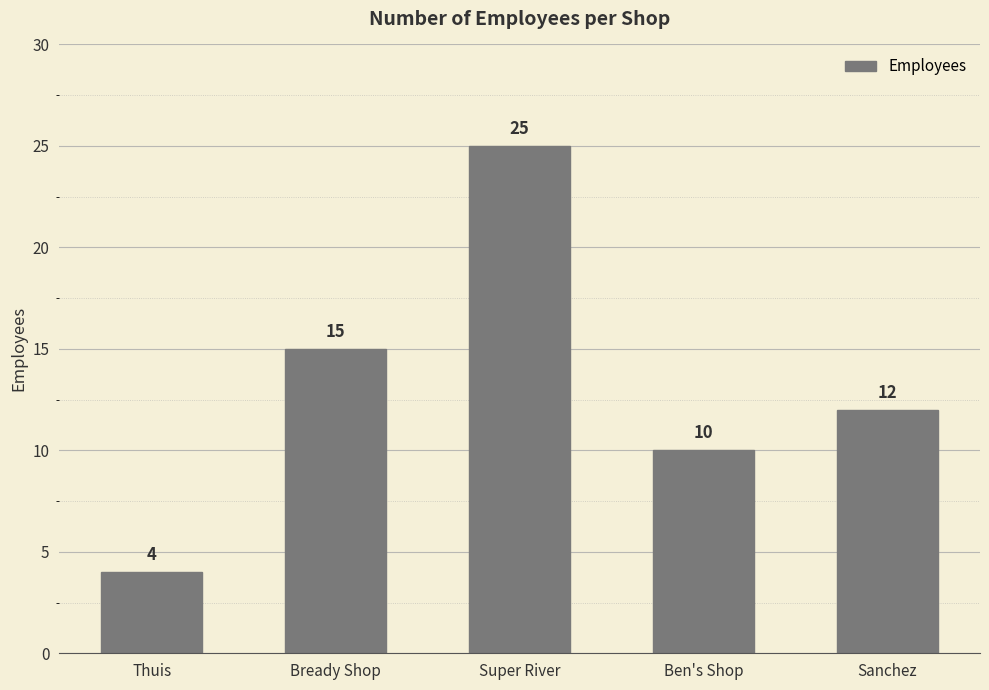

How many data points does each series have?

5